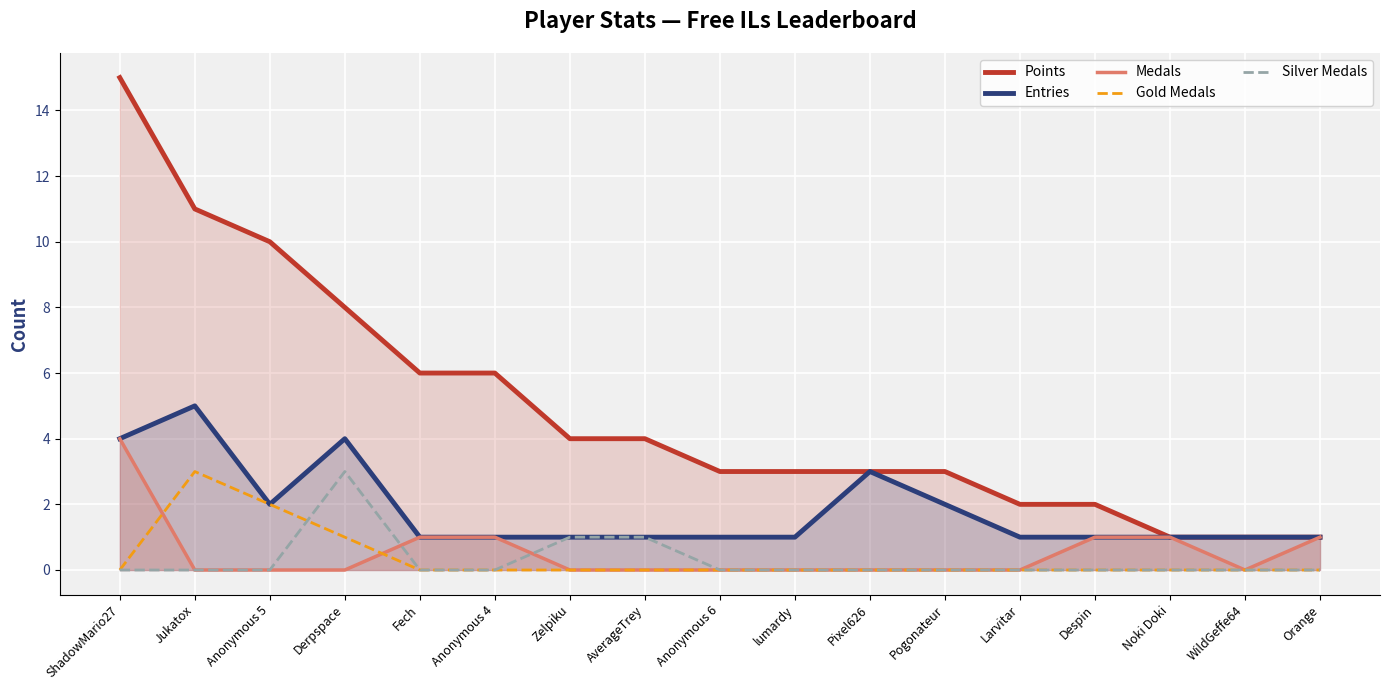

What is the spread (max minus min) of values at AverageTrey?

4